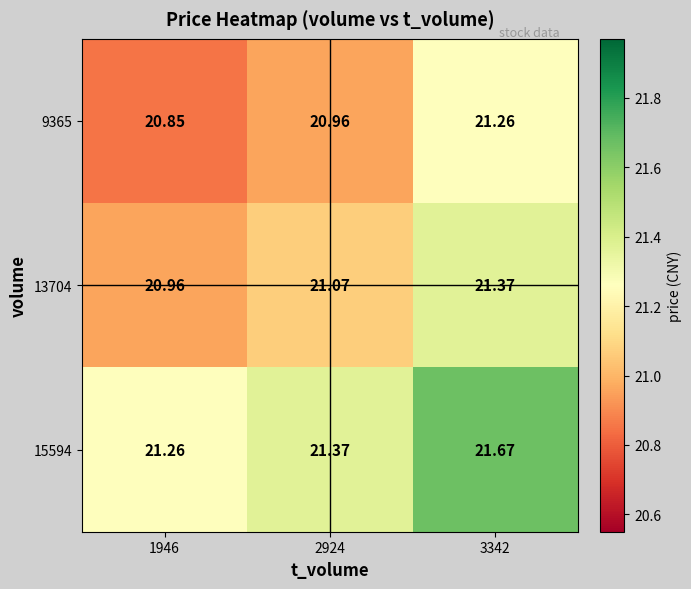

What is the minimum value shown in the chart?

20.9